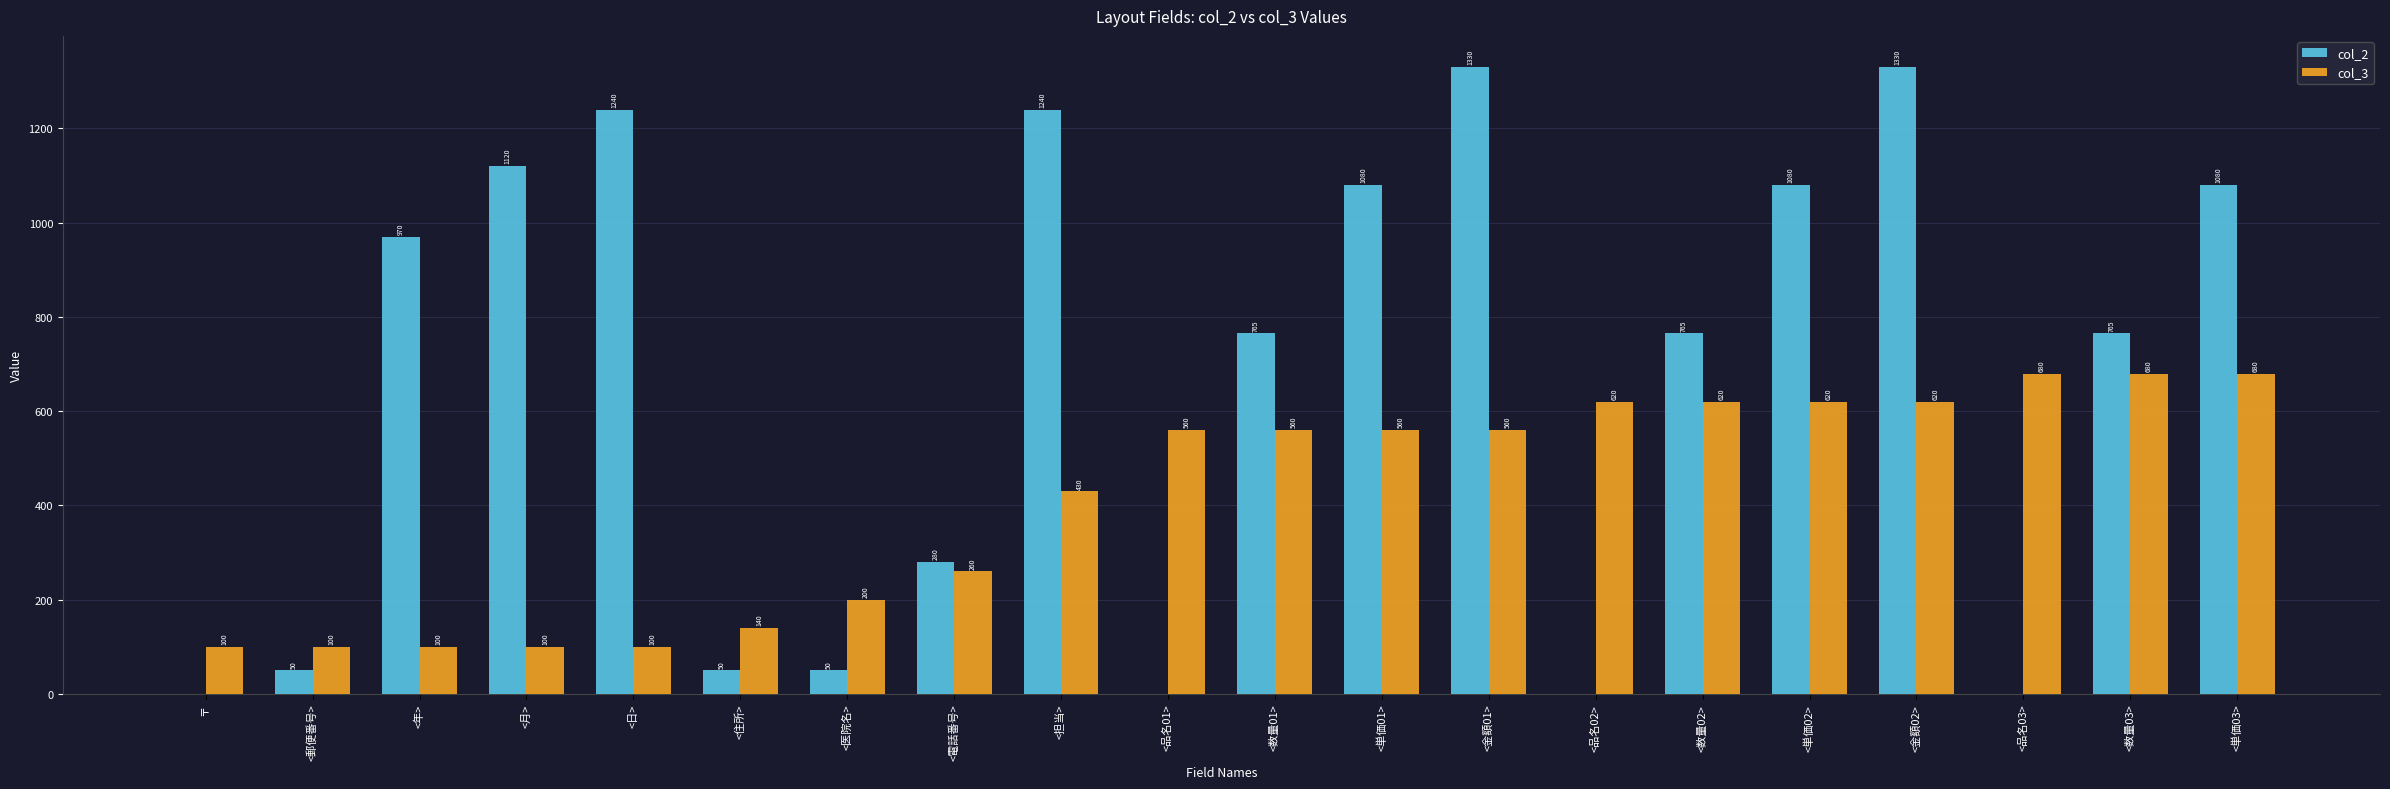

True or false: col_2 has a value of 765 at <数量02>.

True